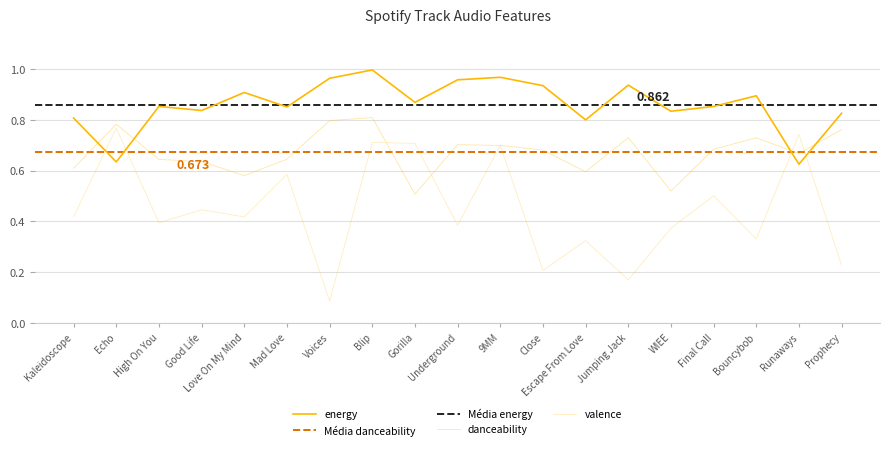

In energy, how many points are lower than both neighbors (excluding endpoints)?

7